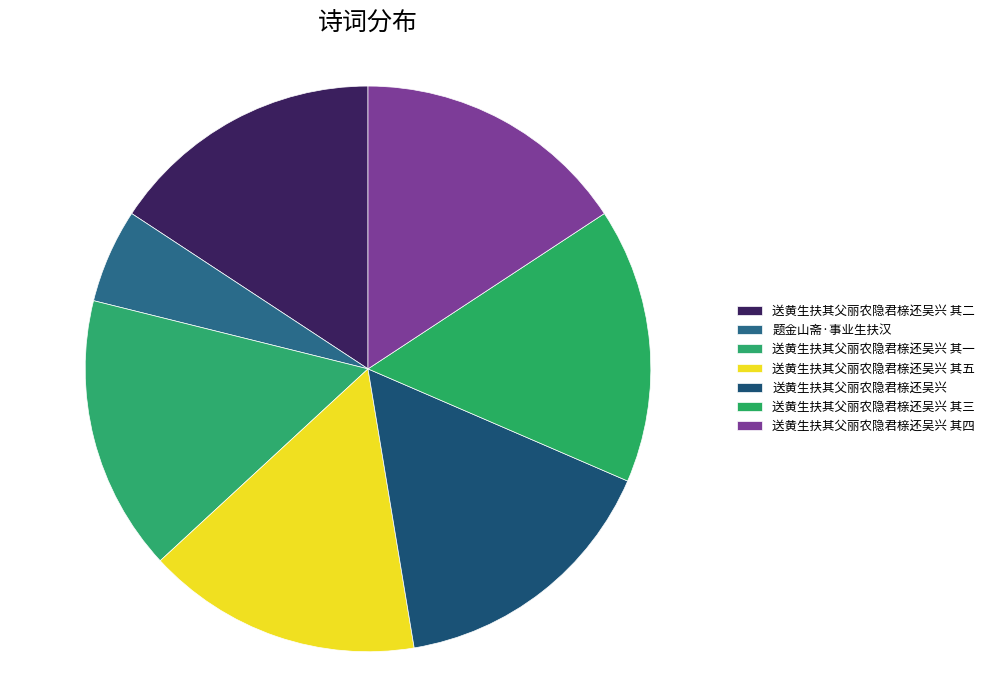

To the nearest percent, what portion does 送黄生扶其父丽农隐君榇还吴兴 其二 represent?

16%